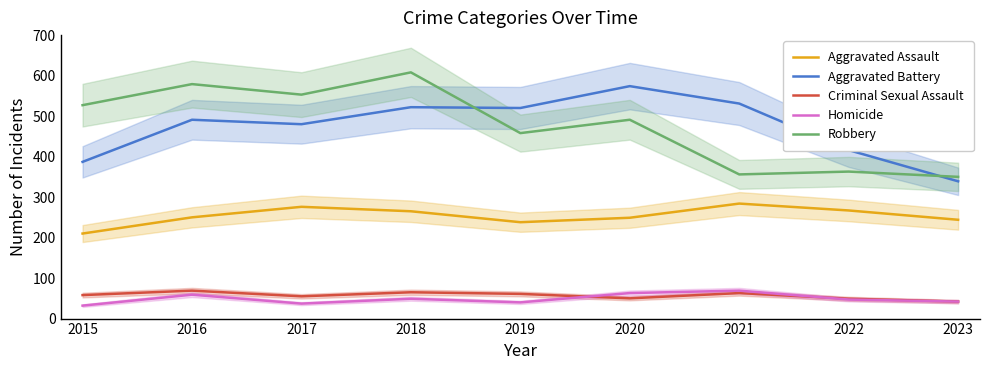

How many categories are shown in the chart?

9